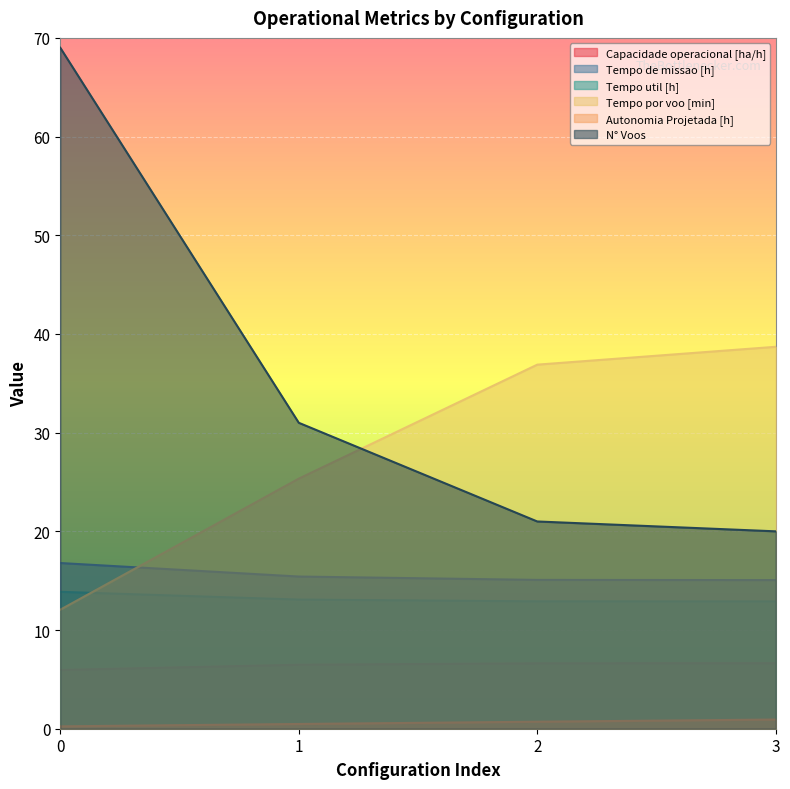

Is the value of Capacidade operacional [ha/h] at 3 greater than the value of N° Voos at 0?

No